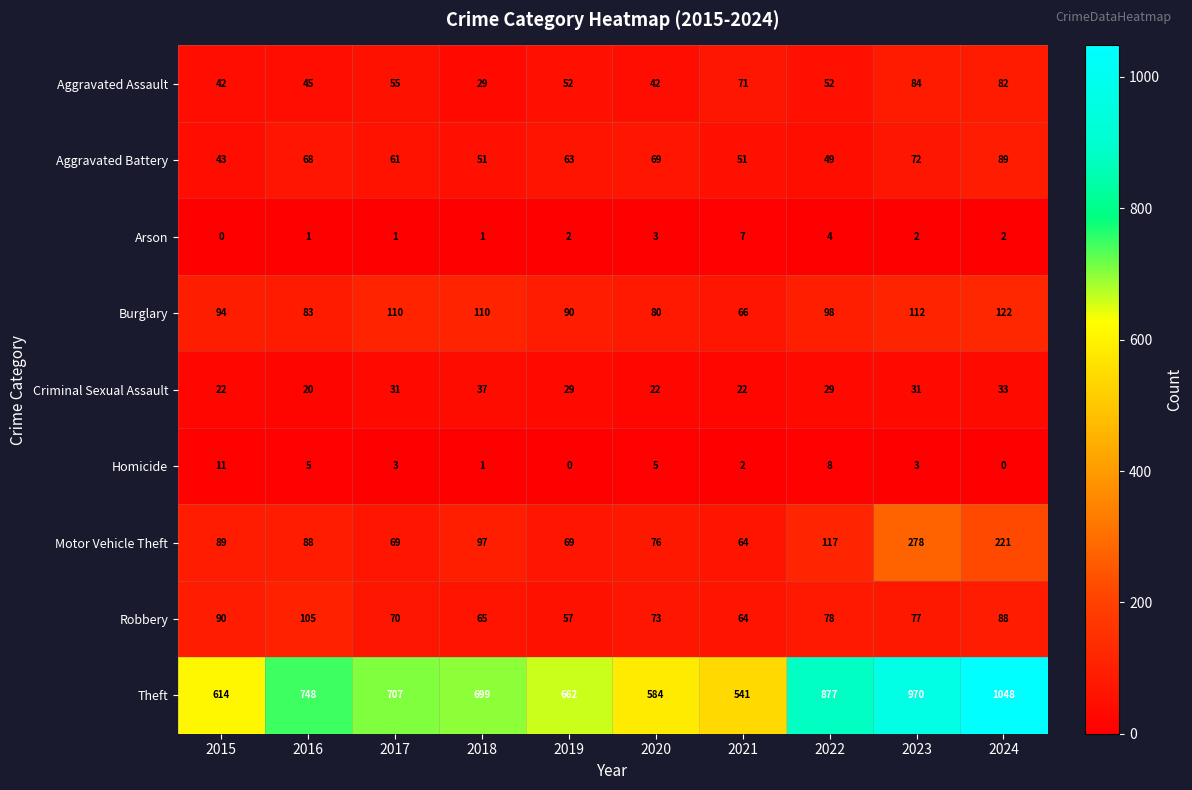

Is it true that Aggravated Battery equals 51 at 2021?

True